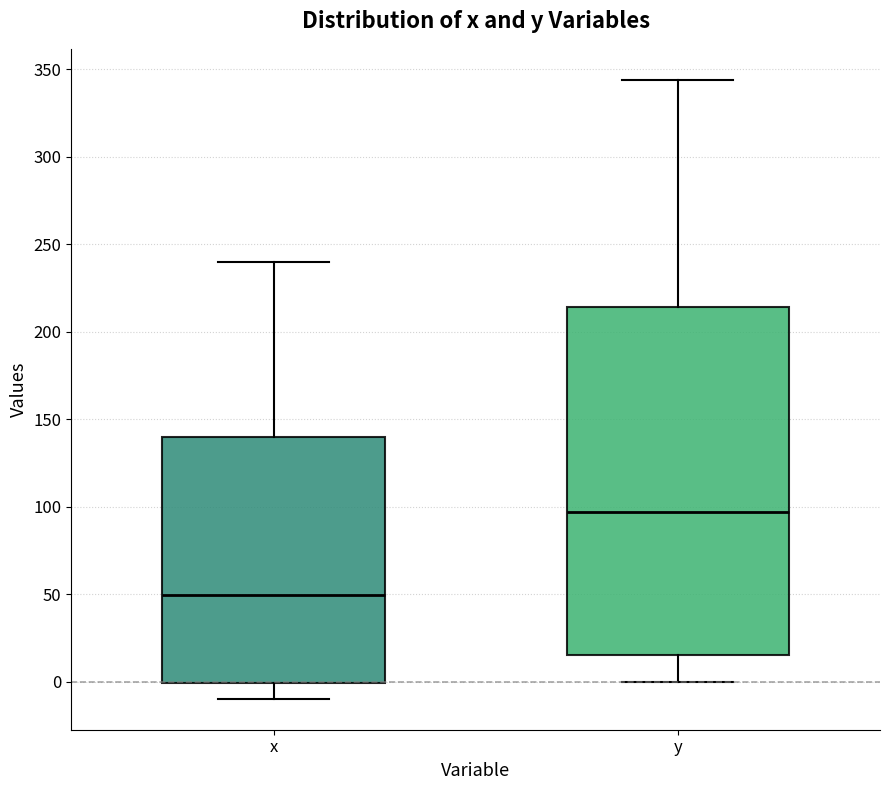

Which box is the tallest, from its lower edge to its upper edge?

y